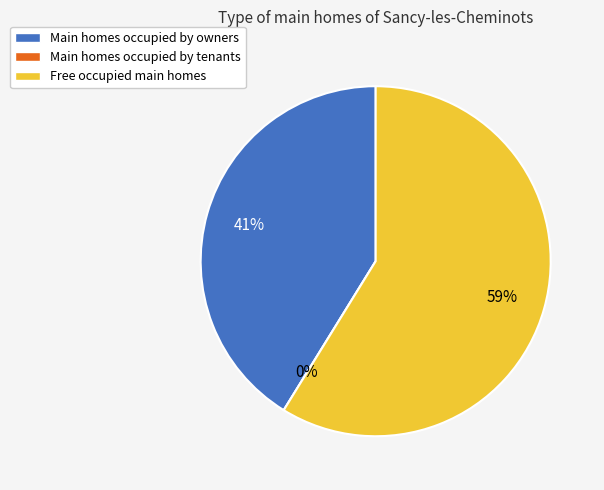

Do 1 and 4 together represent more than half of the pie?

Yes